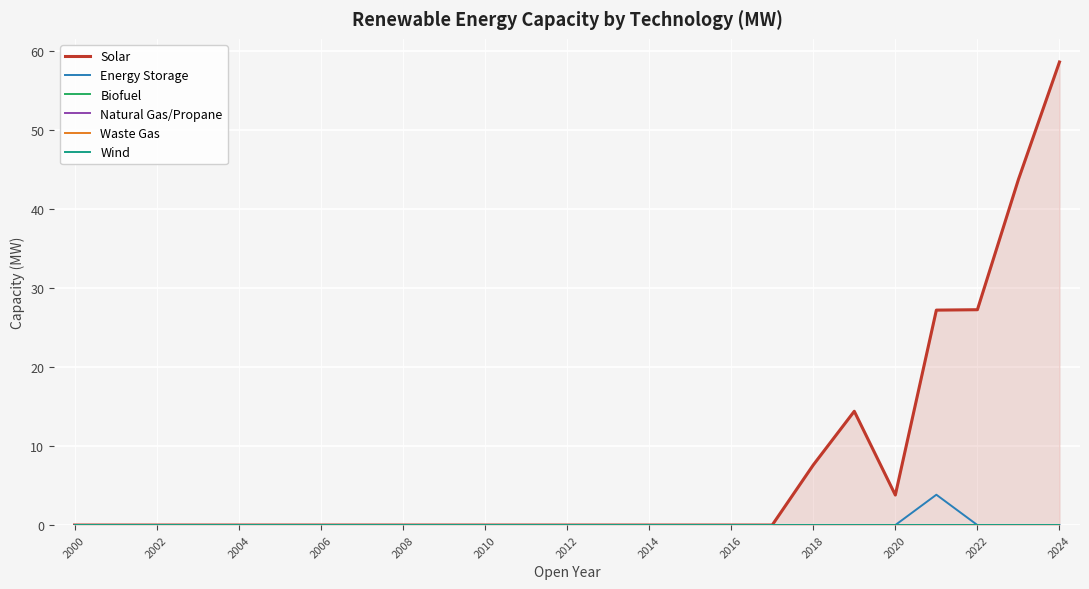

What are all the series names shown in the legend?

Solar, Energy Storage, Biofuel, Natural Gas/Propane, Waste Gas, Wind